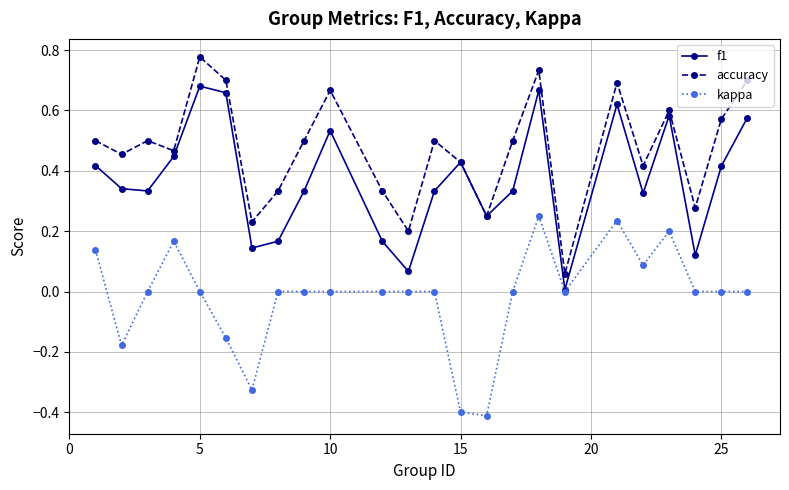

True or false: kappa and accuracy intersect in this chart.

False